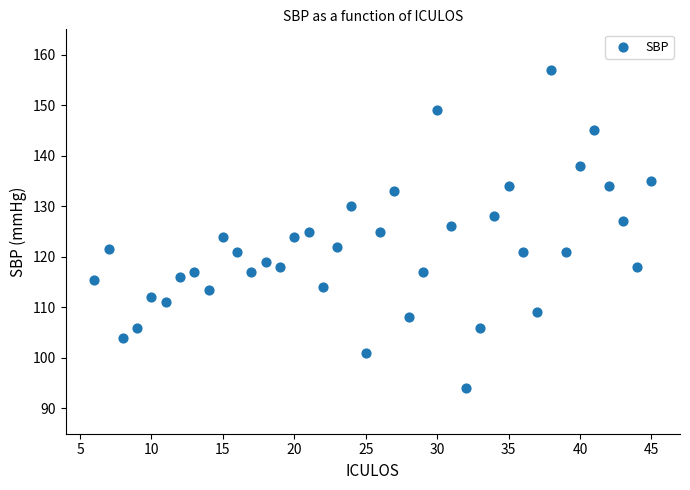

What is the range of Y values (max minus min)?

63.0